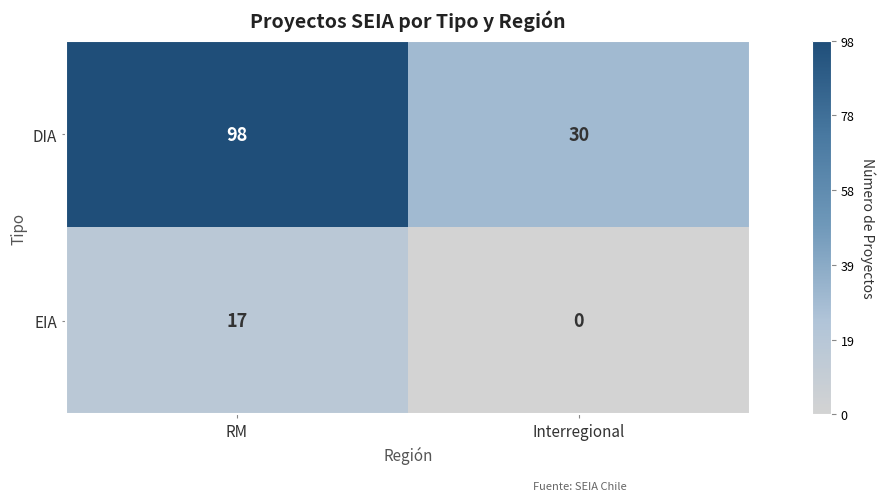

What value does the DIA series have at RM, to the nearest 5?

100